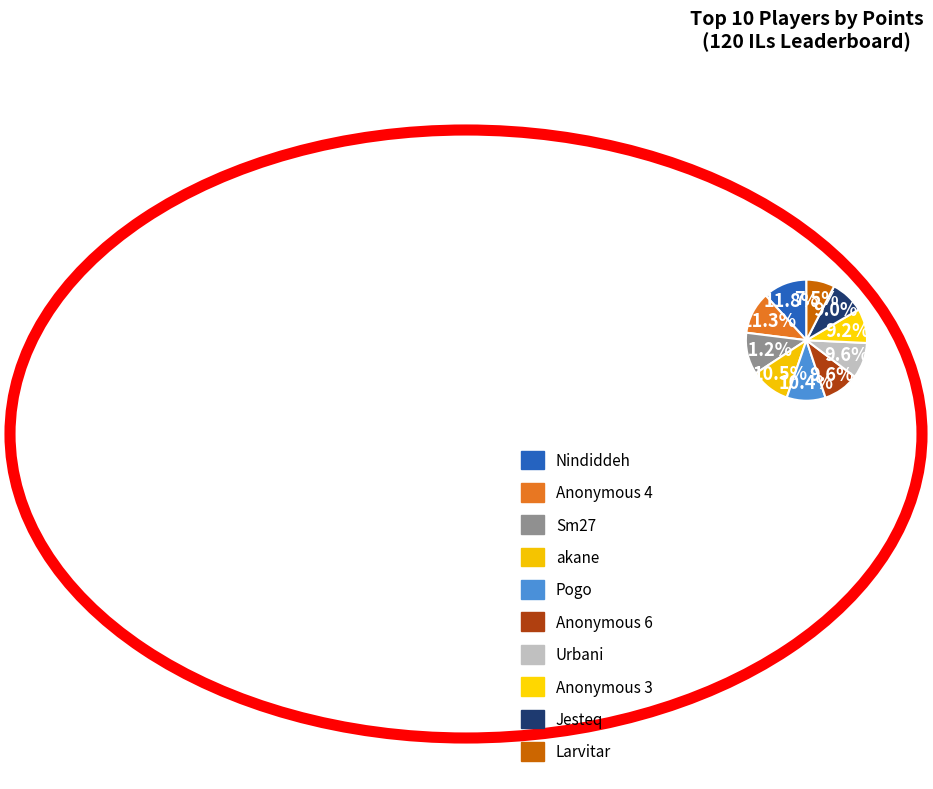

Which category has the biggest portion of the pie?

Nindiddeh